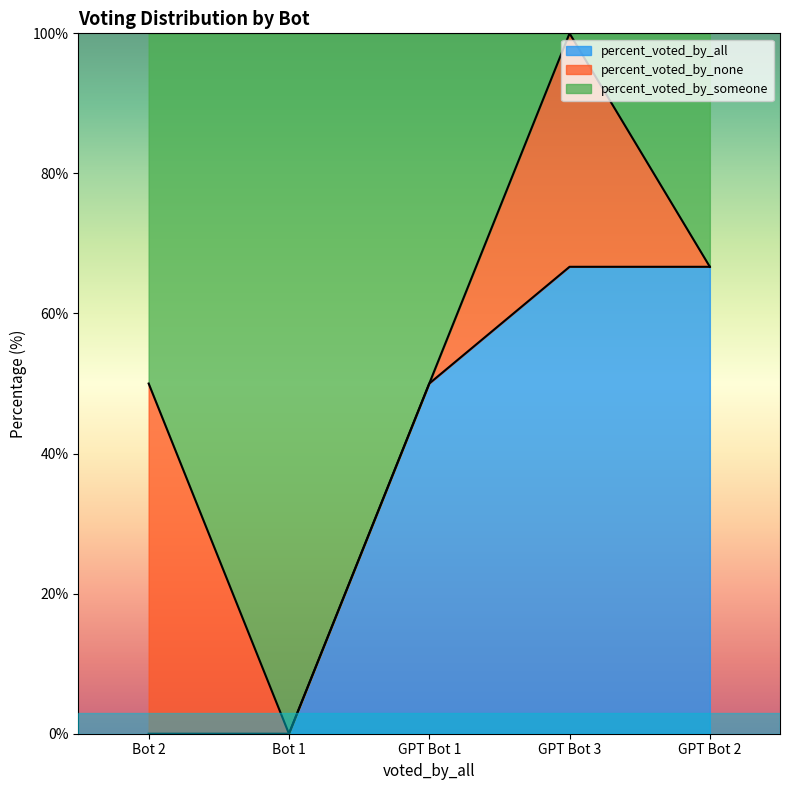

What is the difference between the highest and lowest values at GPT Bot 3?

66.7